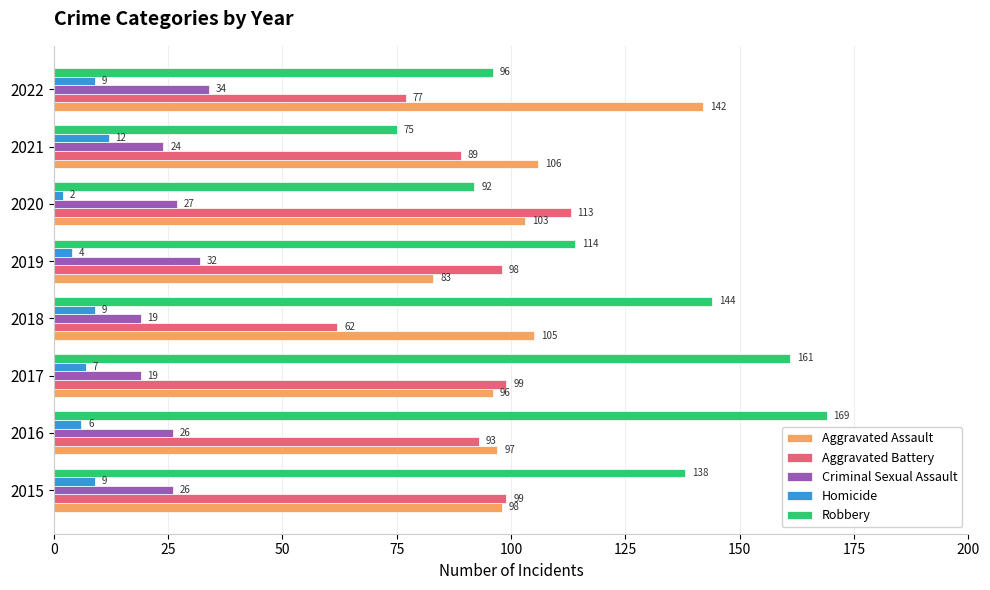

True or false: Robbery has a value of 188 at 2018.

False